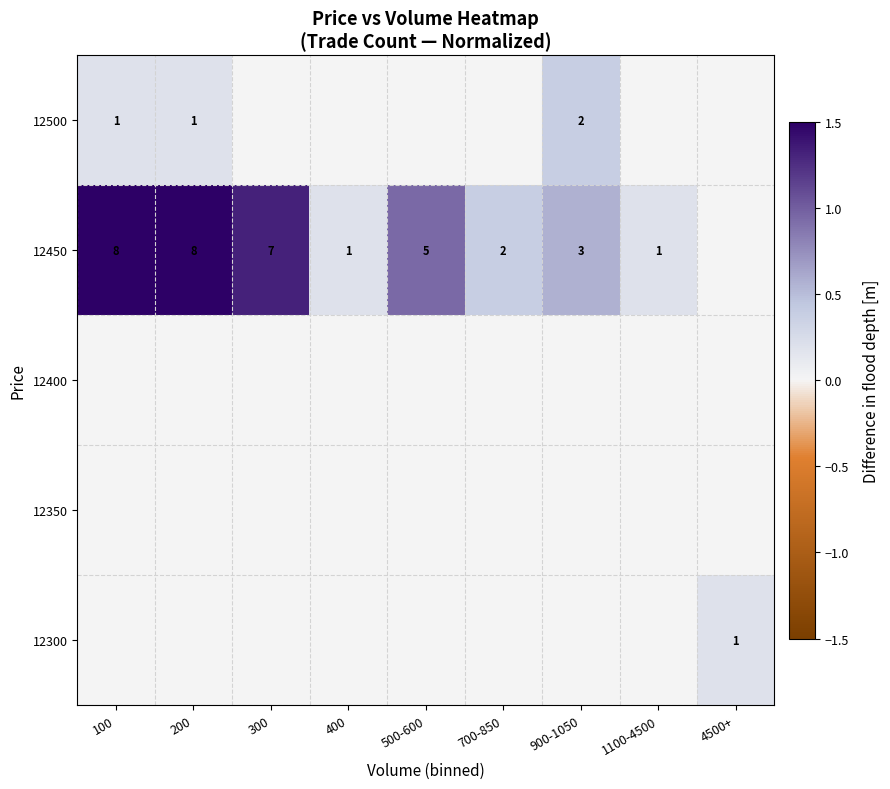

The 12450 series shows 3 at 900-1050. True or false?

True